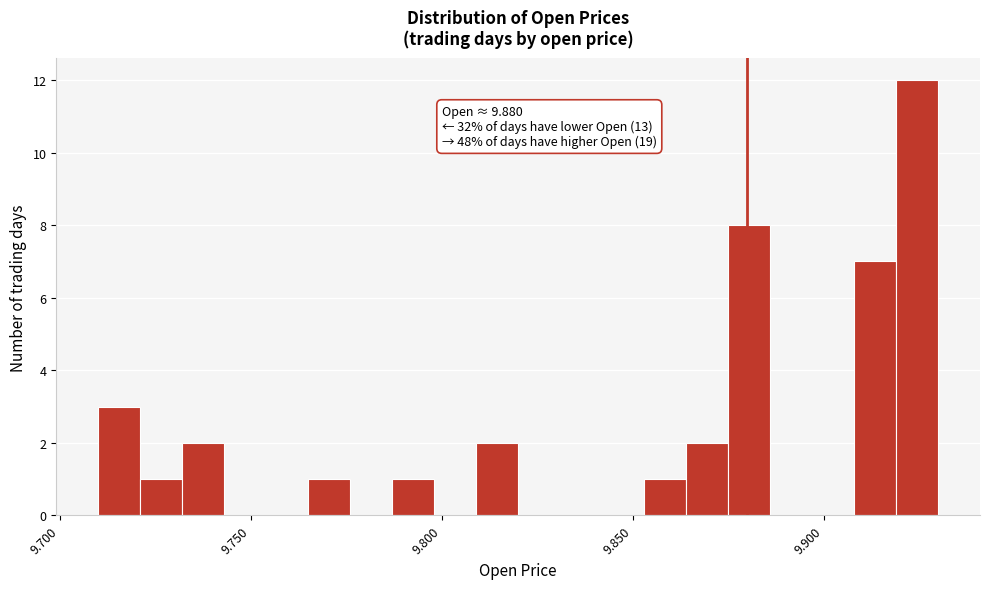

Read against the x-axis, roughly where is the centre of the tallest bar?

9.925